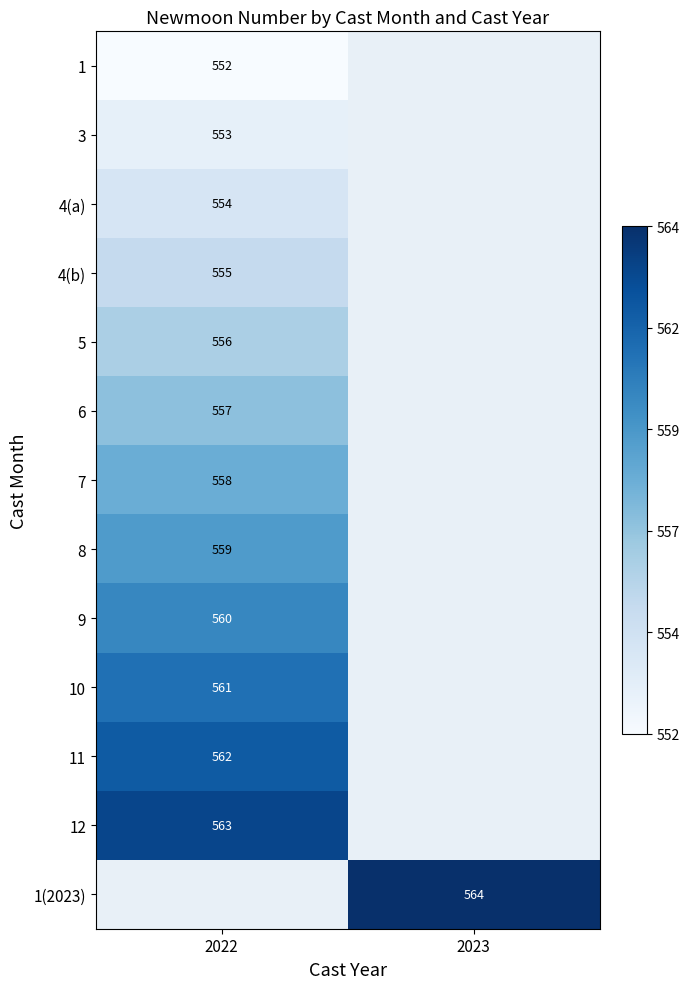

True or false: 9 has a value of 331 at 2022.

False